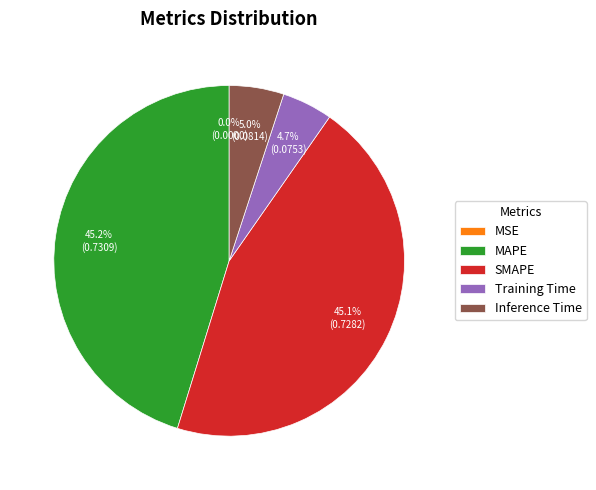

What percentage do Inference Time and Training Time together represent?

9.7%